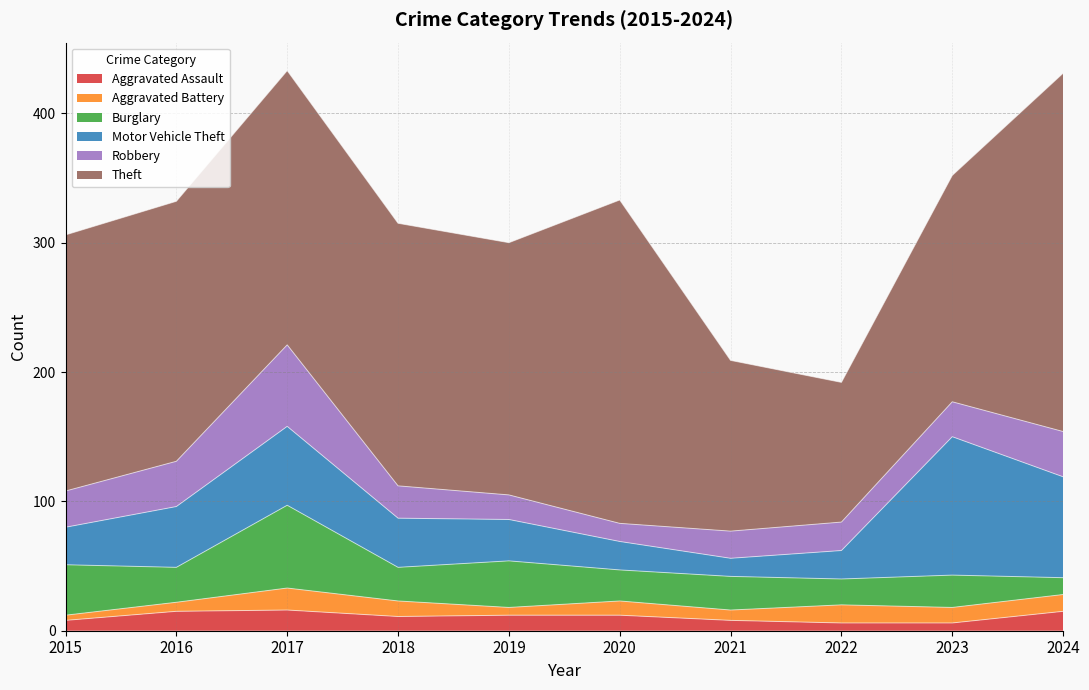

Which series changed the most between 2015 and 2019?

Robbery